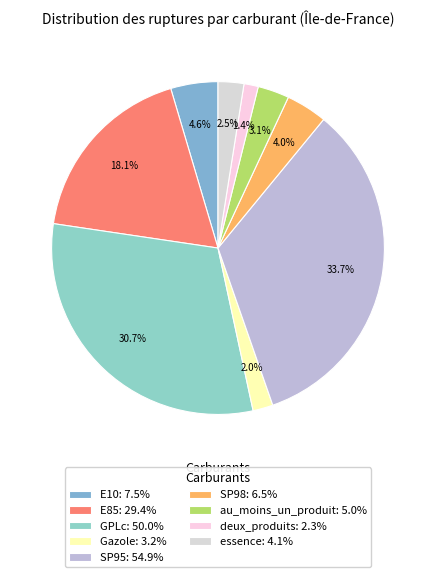

Do au_moins_un_produit and GPLc together represent more than half of the pie?

No